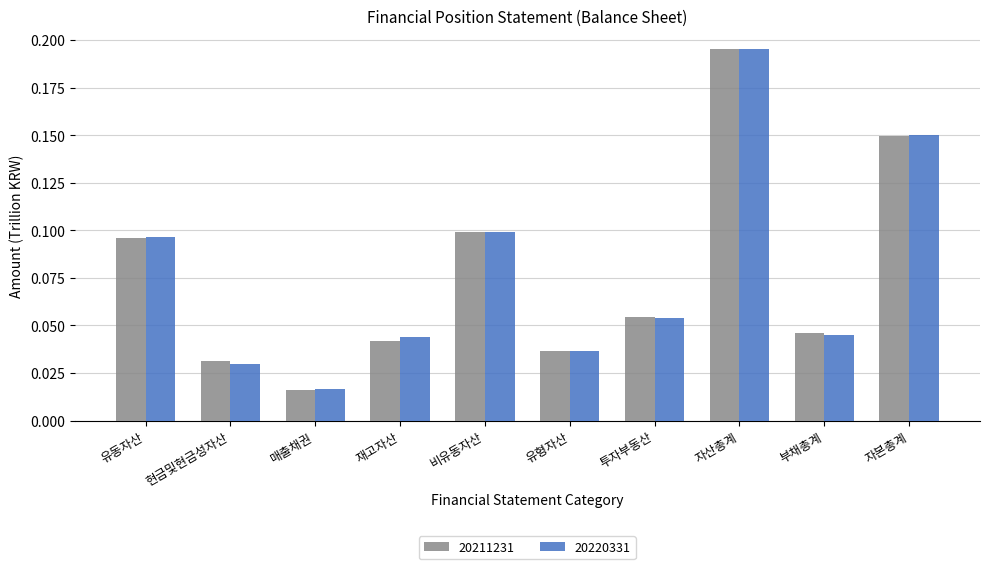

Count the number of data series in this chart.

2